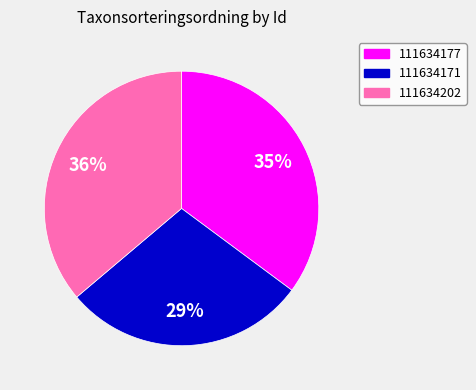

Is there any slice that represents more than half of the pie?

No